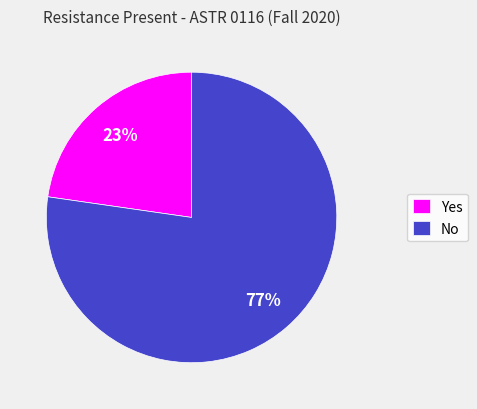

Which has a higher value, No or Yes?

No